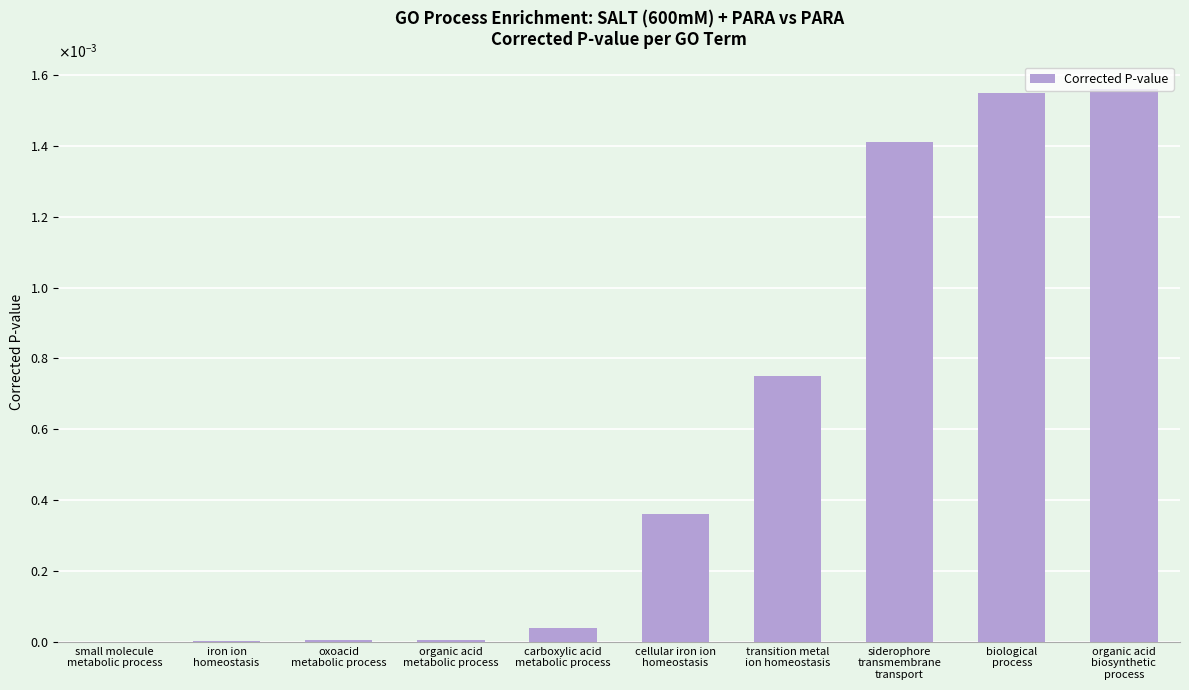

The value at iron ion
homeostasis is 0.0. True or false?

False